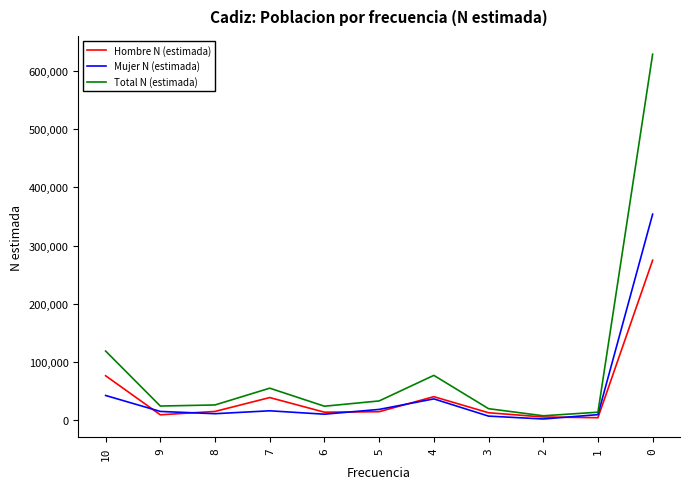

How many lines are shown in the chart?

3